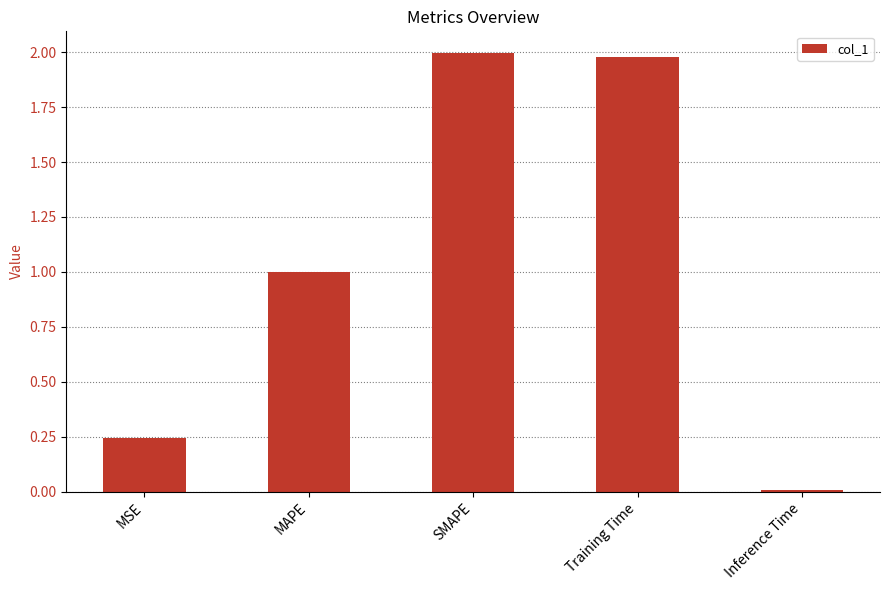

What is the ratio of the value at MAPE to the value at SMAPE?

0.5